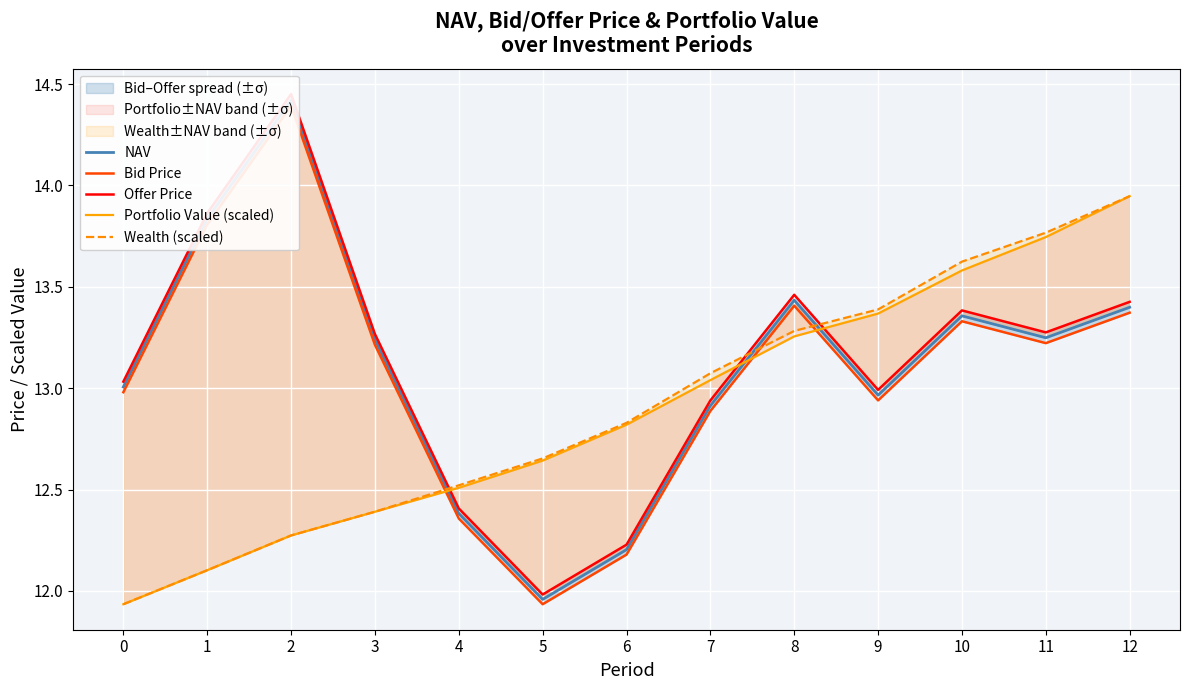

Which series changed the most between 1 and 5?

Offer Price